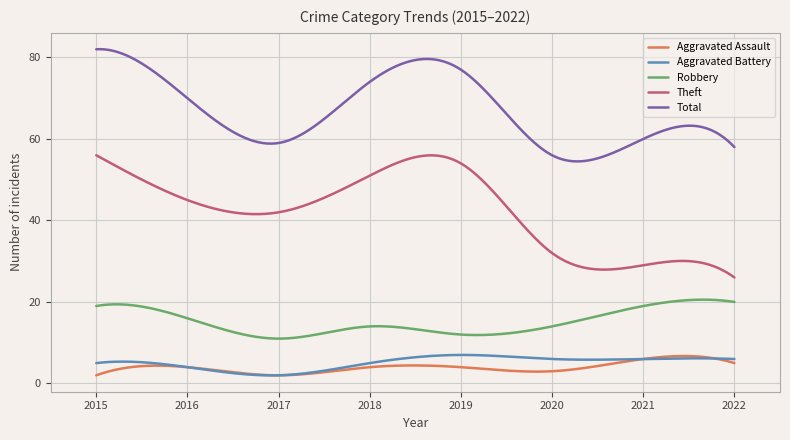

Which series has the largest total across all categories?

Total